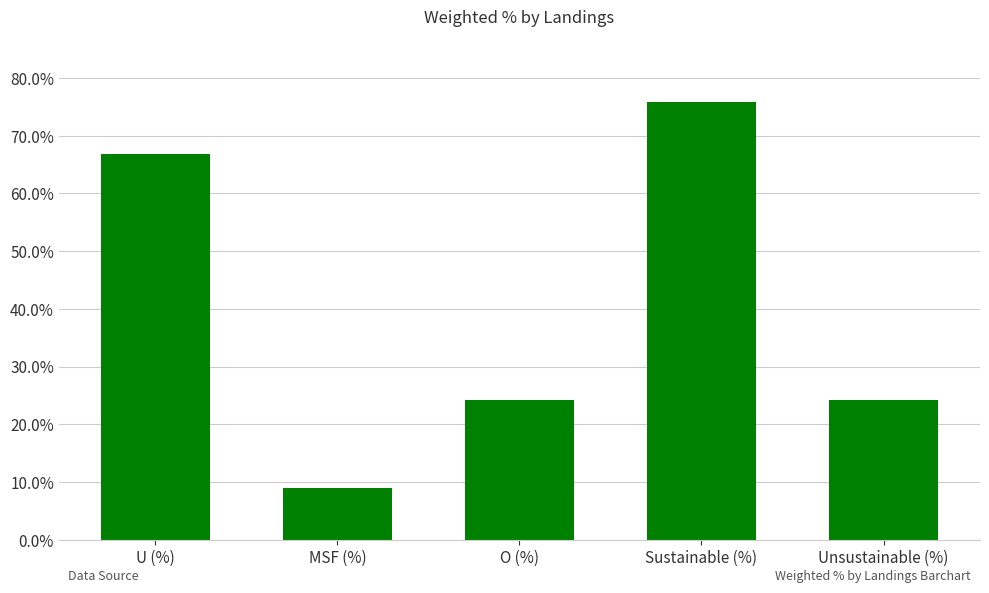

What is the greatest value displayed?

75.8